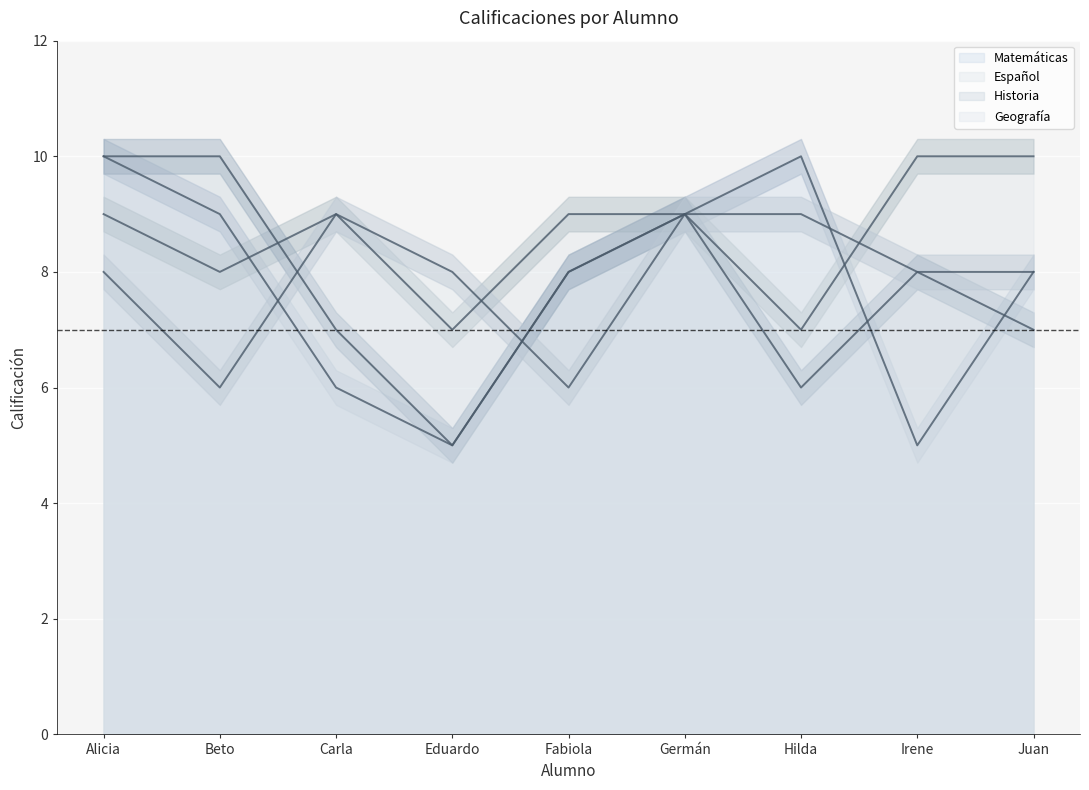

At how many categories does at least one series exceed 7?

9